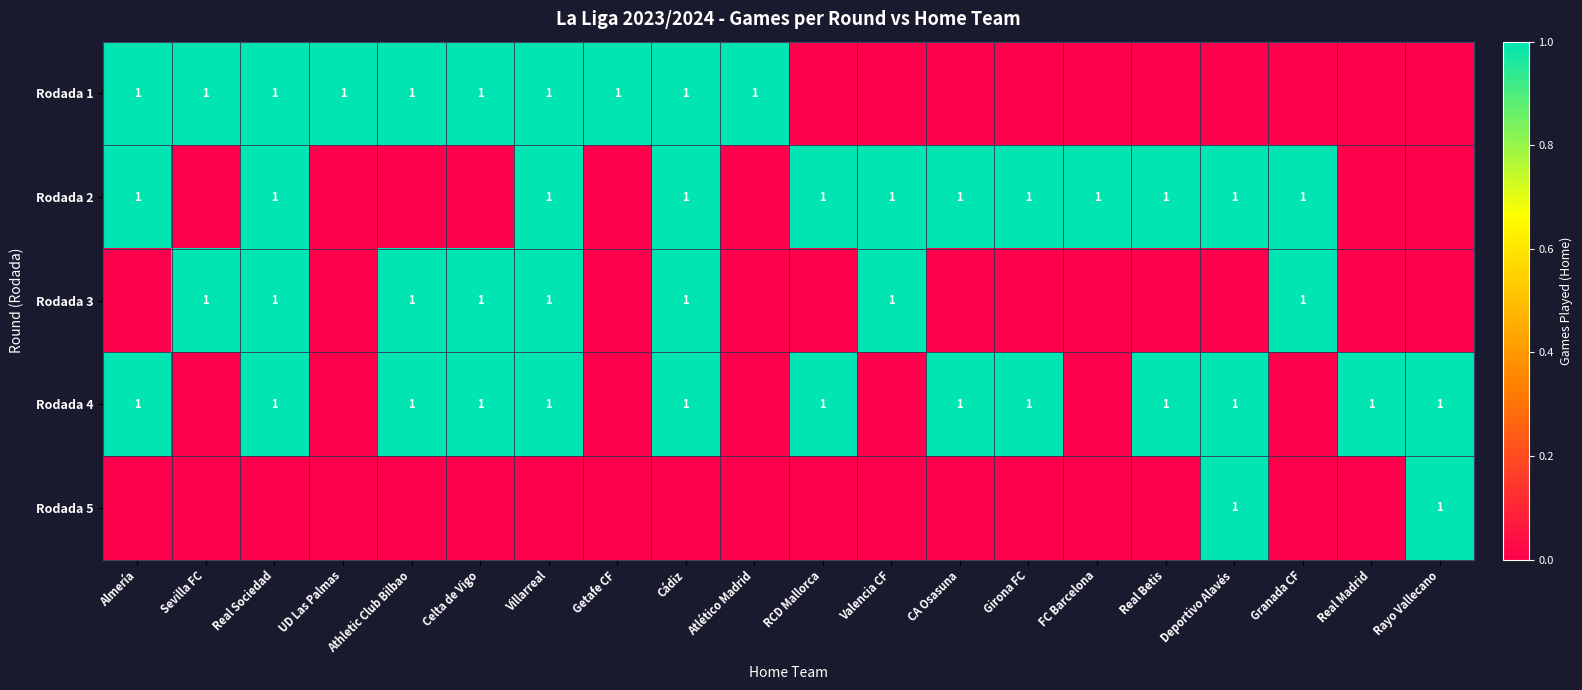

The value of Rodada 5 at Deportivo Alavés is 1. True or false?

True